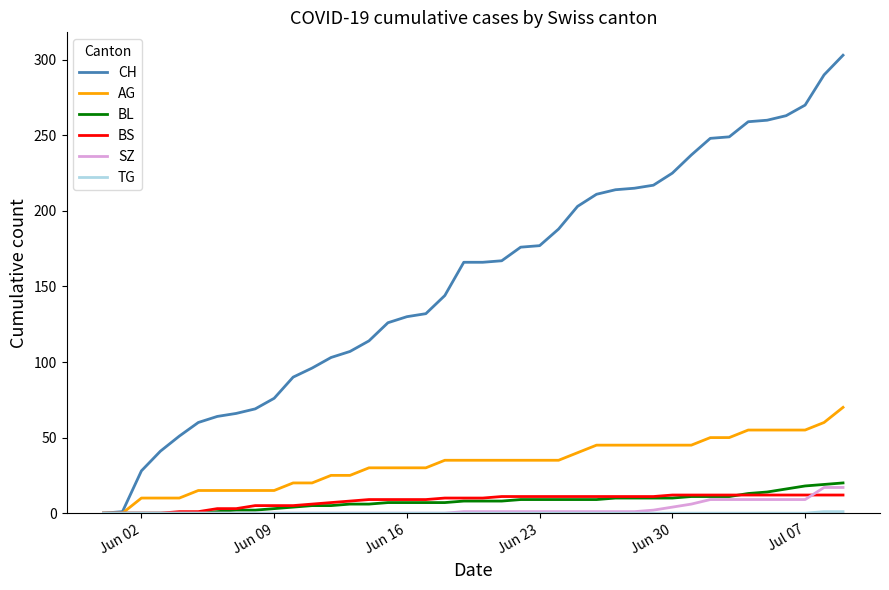

Which series has the widest spread of values?

CH